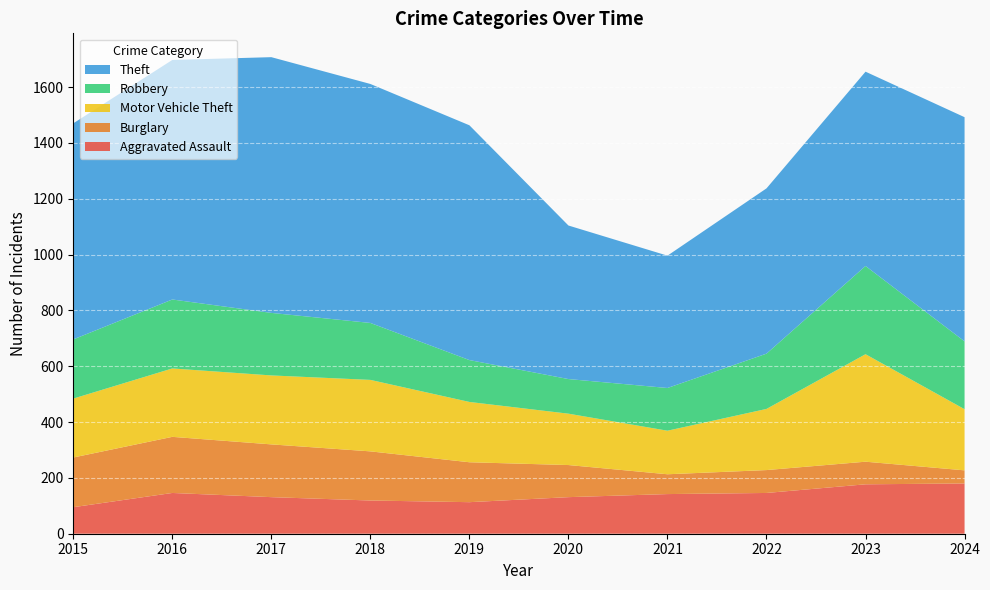

Reading left to right, what are all the values shown in this chart?

Aggravated Assault: 95	146	131	119	113	131	142	146	177	180
Burglary: 178	201	189	176	143	115	71	82	81	47
Motor Vehicle Theft: 211	245	247	256	216	184	156	219	385	219
Robbery: 212	247	224	204	150	124	153	198	316	243
Theft: 774	858	916	856	841	550	474	592	696	803